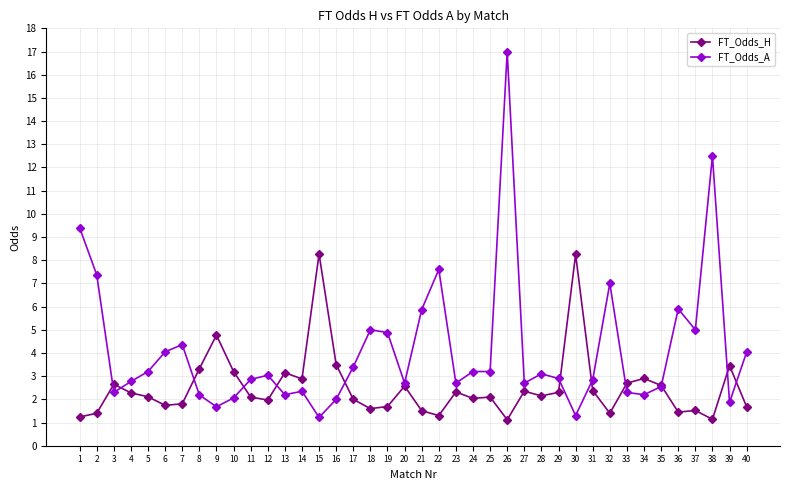

How many data points does each series have?

40